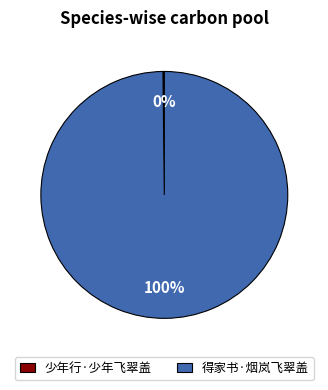

To the nearest percent, what portion does 得家书·烟岚飞翠盖 represent?

100%